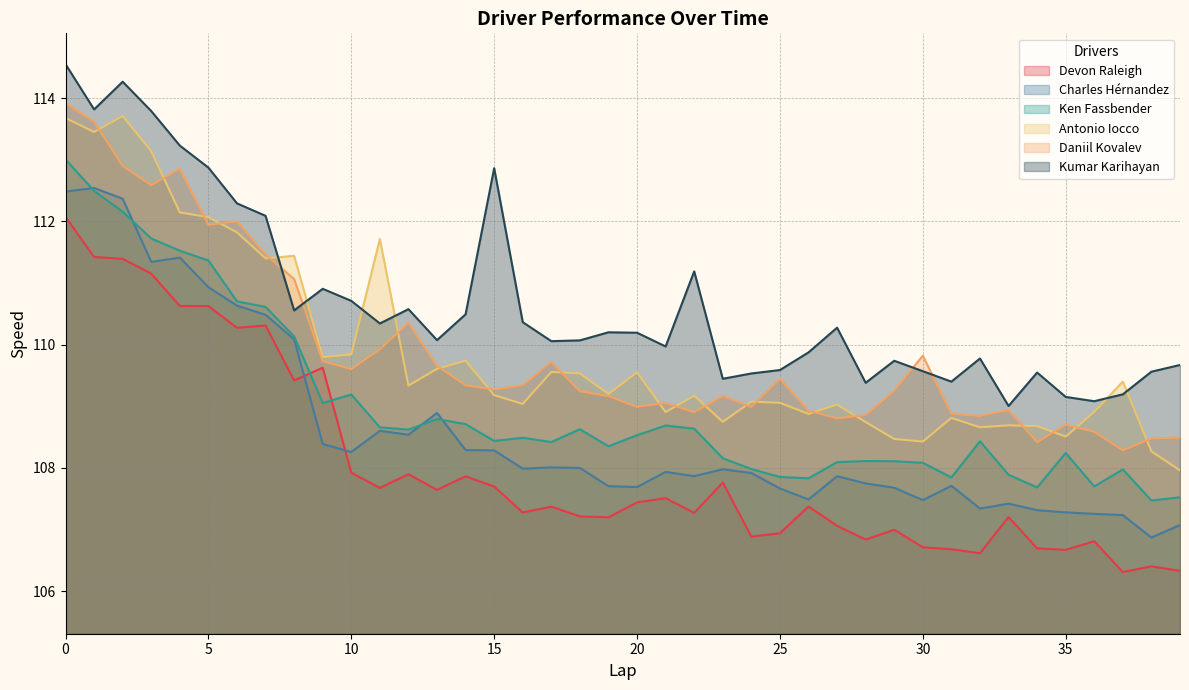

Where is Ken Fassbender nearest to the value 110?

8